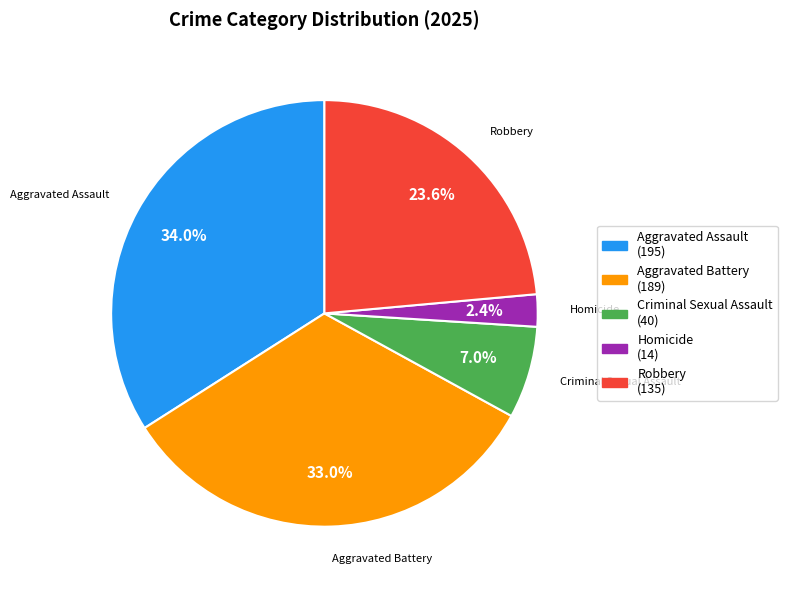

Does Robbery account for over 50% of the chart?

No